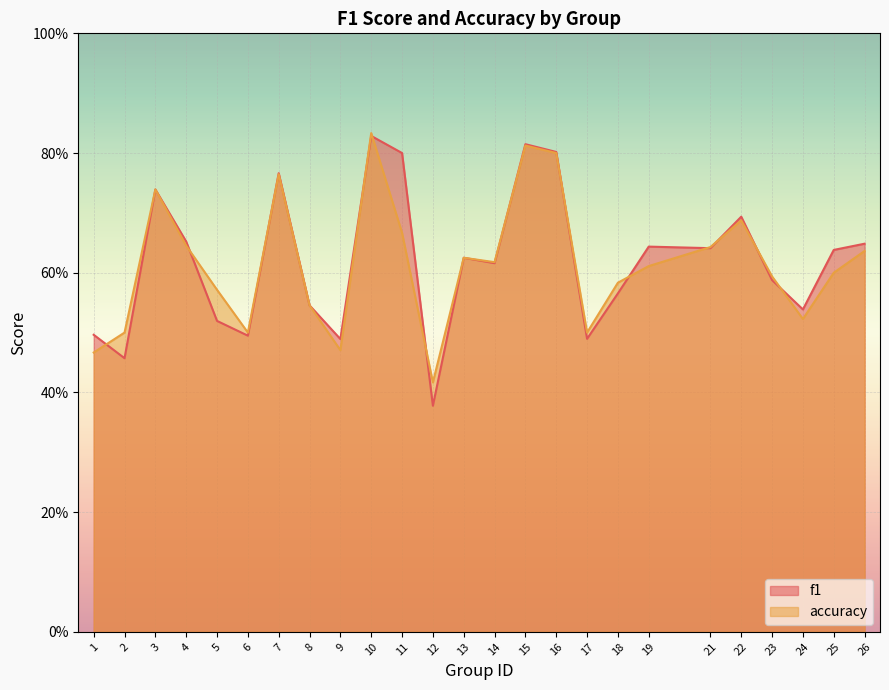

In f1, how many points are higher than both neighbors (excluding endpoints)?

7